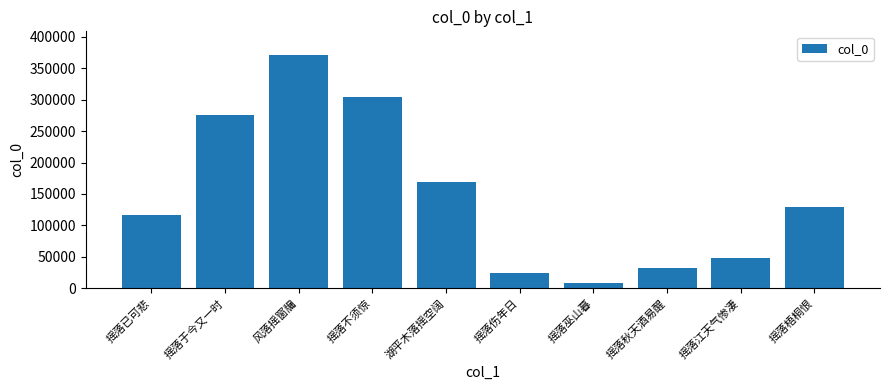

Reading left to right, transcribe all the data shown in this chart.

115854	275122	371708	304045	168495	24215	8641	32541	47397	128859